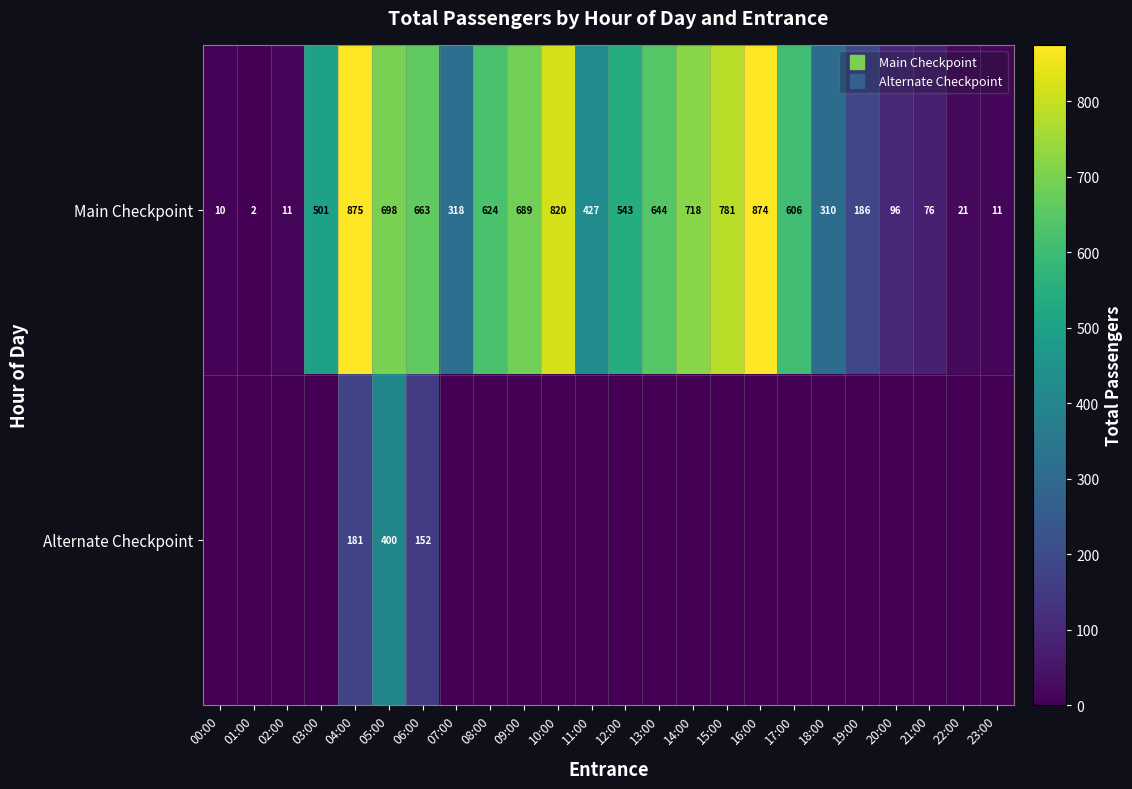

At which label is Alternate Checkpoint closest to 200?

04:00